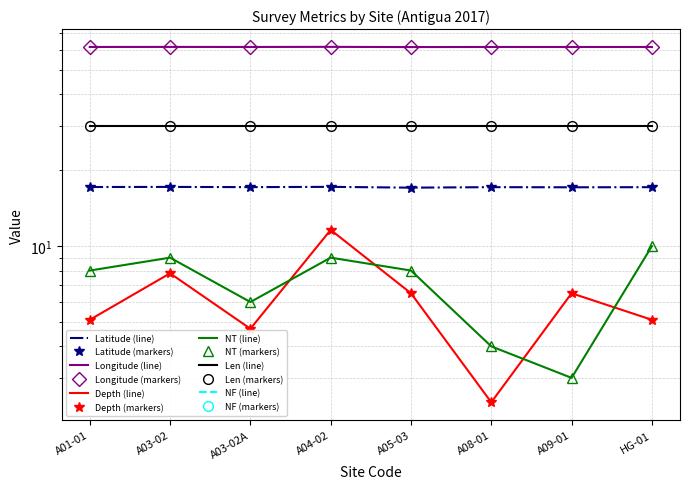

True or false: Latitude and Longitude intersect in this chart.

False